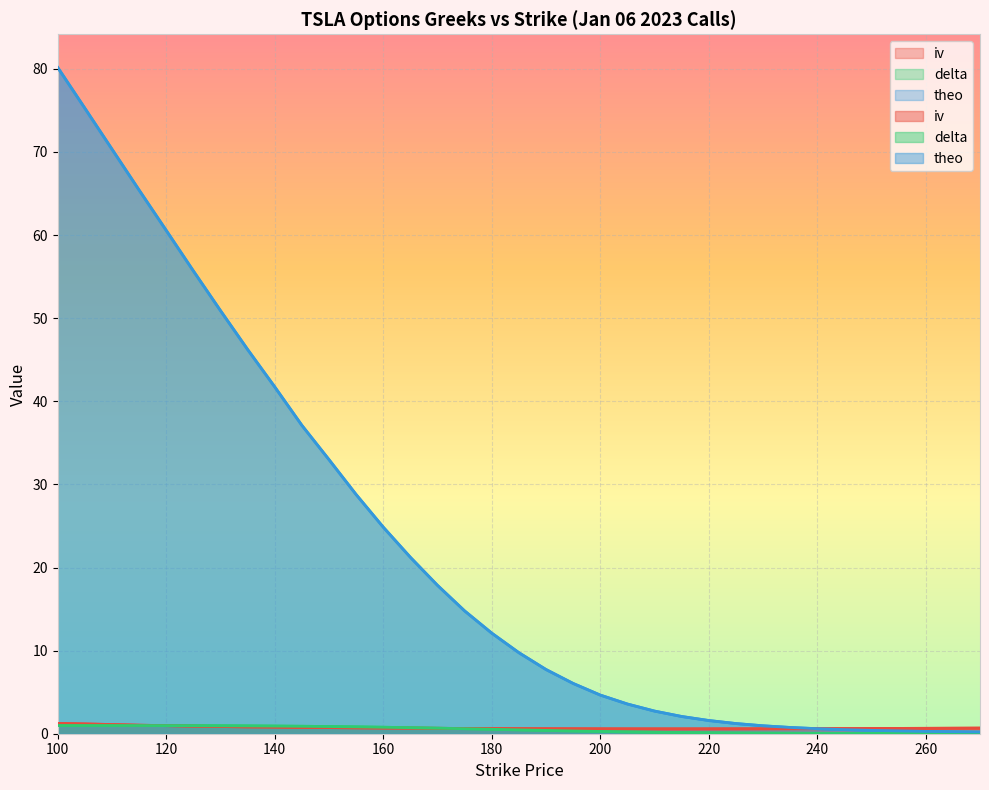

What is the average value of the theo series?

22.3